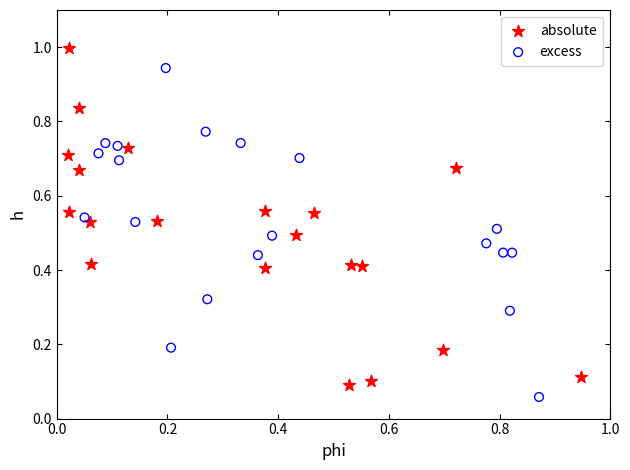

Which series has the widest spread of Y values?

absolute